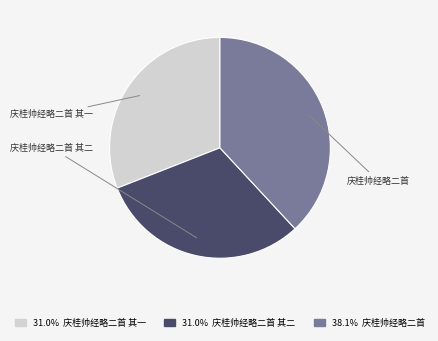

Which slice is the largest?

庆桂帅经略二首